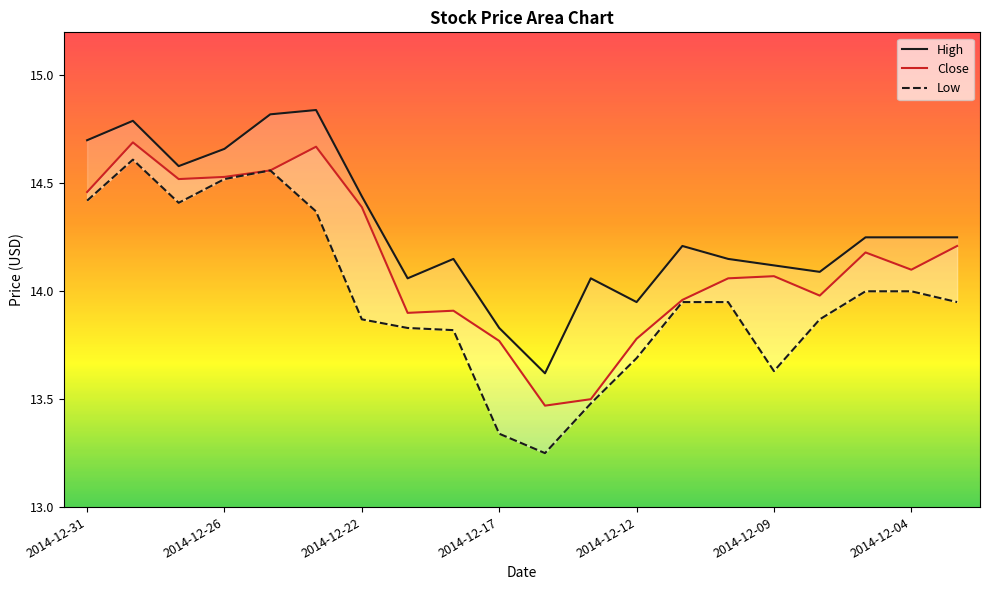

How many lines are shown in the chart?

3